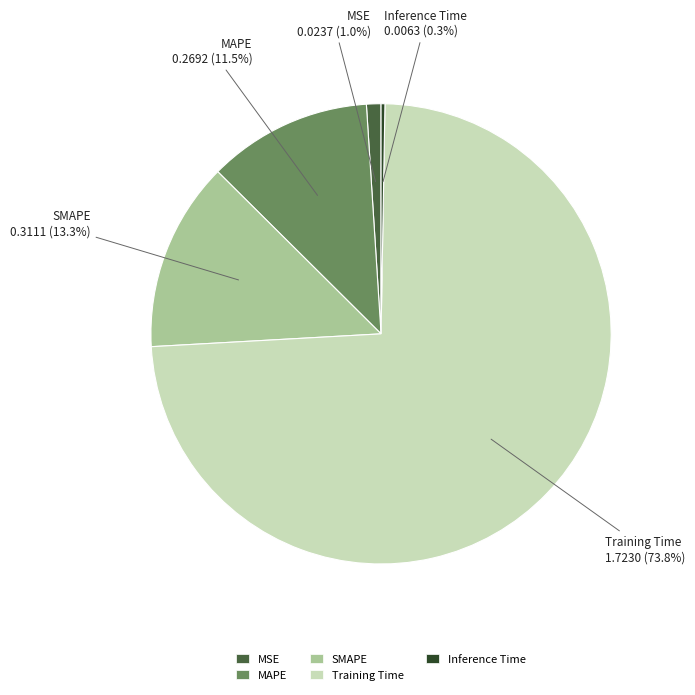

Which category has the biggest portion of the pie?

Training Time